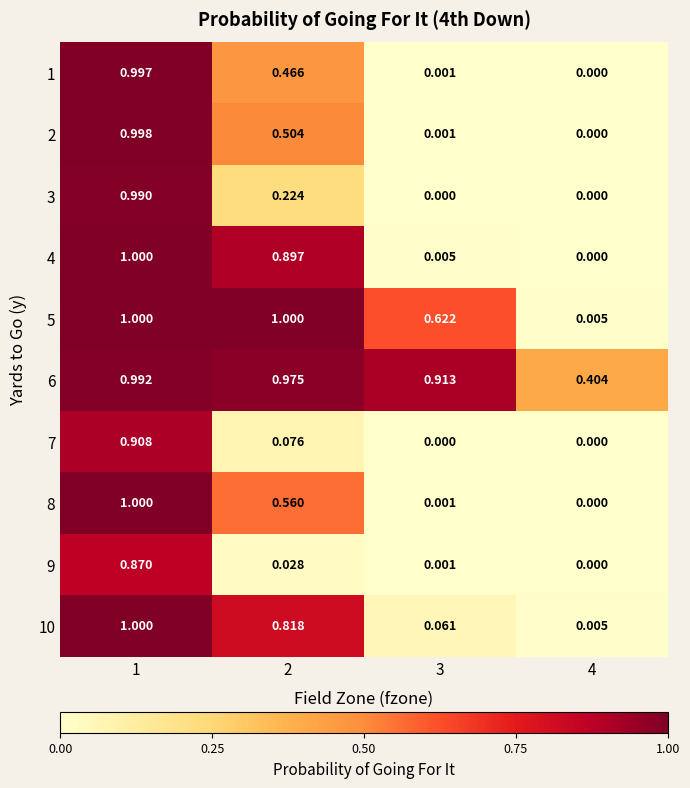

Is the value of 10 at 1 greater than the value of 6 at 3?

Yes